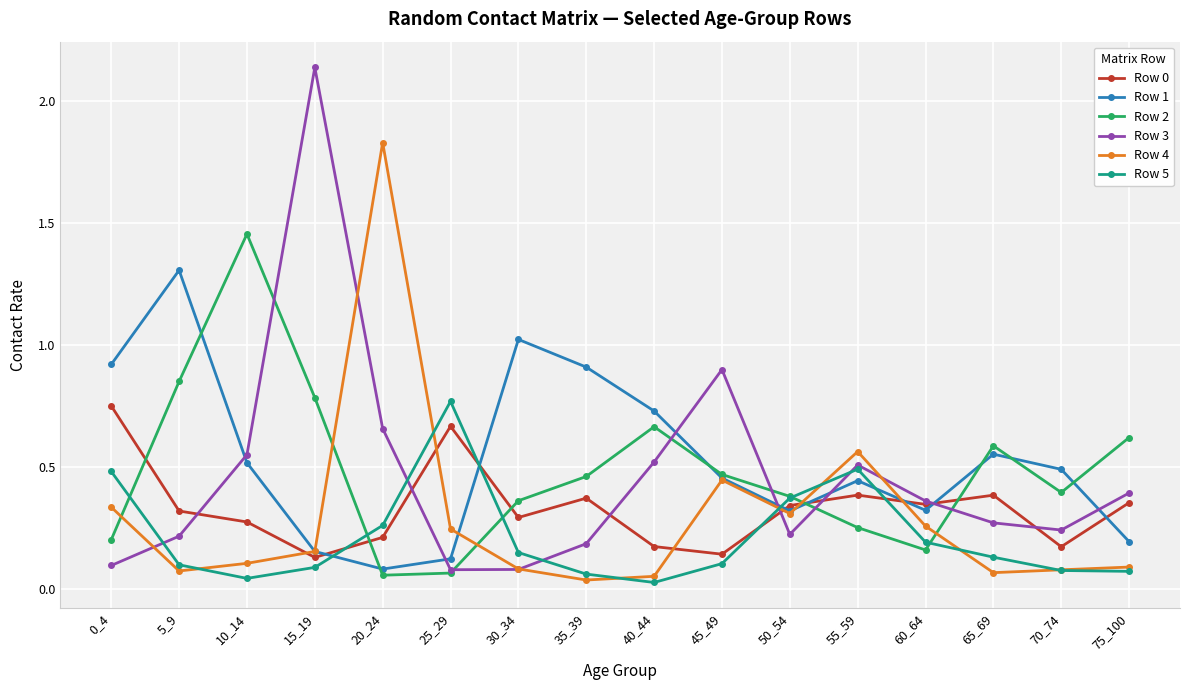

Count the Row 0 values in the range 0 to 1.

16